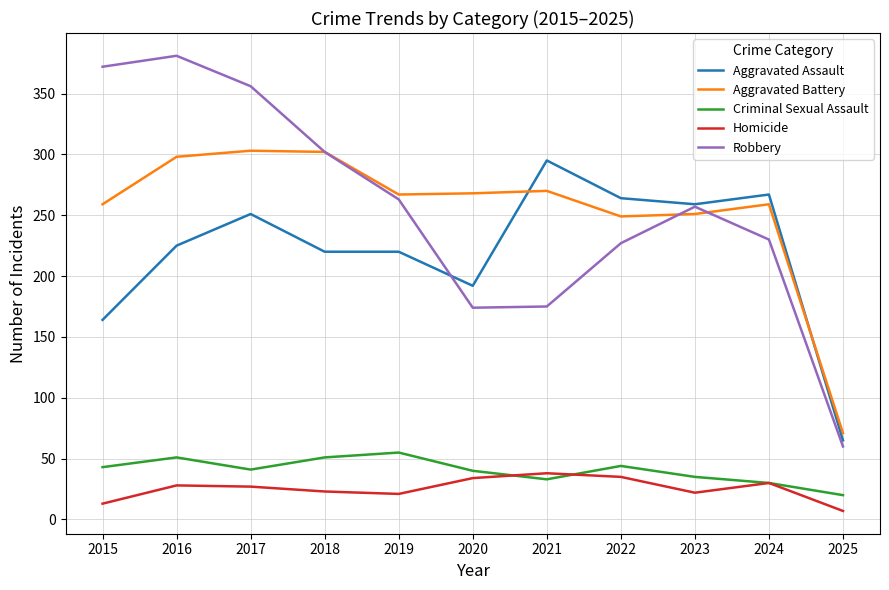

Rank the series at 2016 from highest to lowest value.

Robbery, Aggravated Battery, Aggravated Assault, Criminal Sexual Assault, Homicide